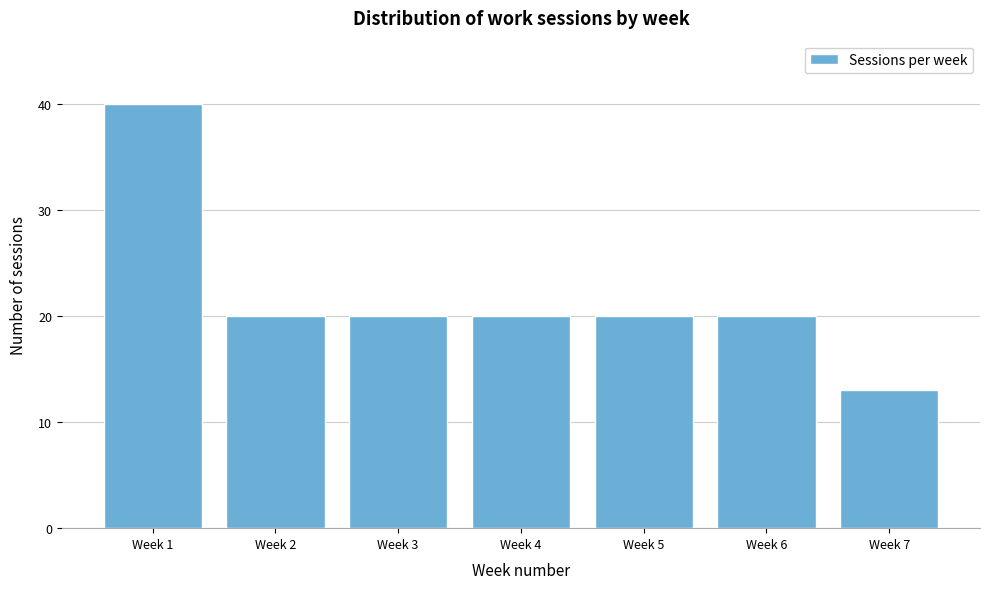

Reading left to right, extract all data points from this chart.

Week 1=40	Week 2=20	Week 3=20	Week 4=20	Week 5=20	Week 6=20	Week 7=13